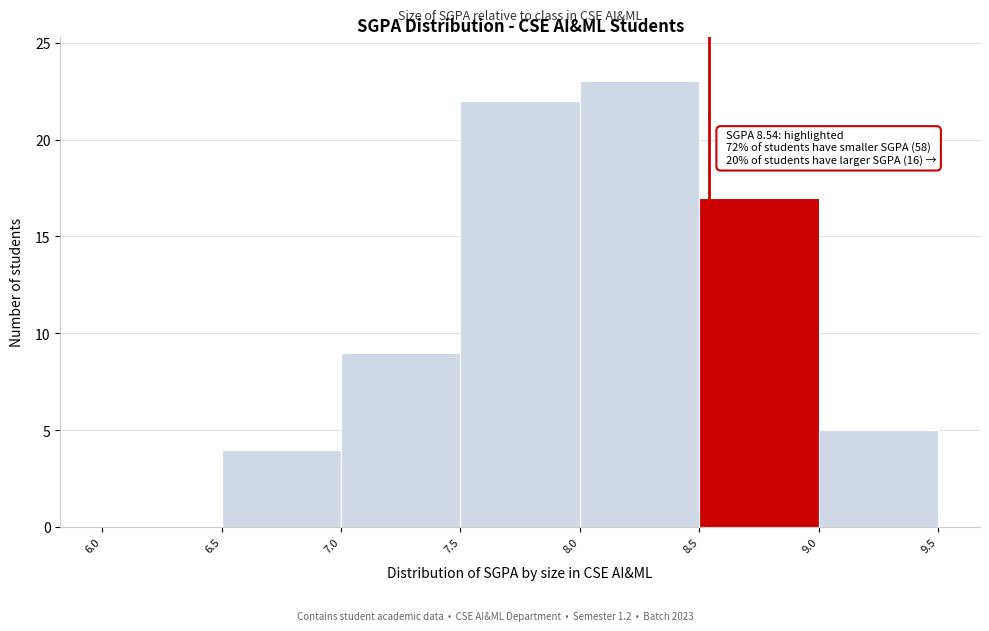

Which range on the x-axis has the tallest bar?

8.0 to 8.5